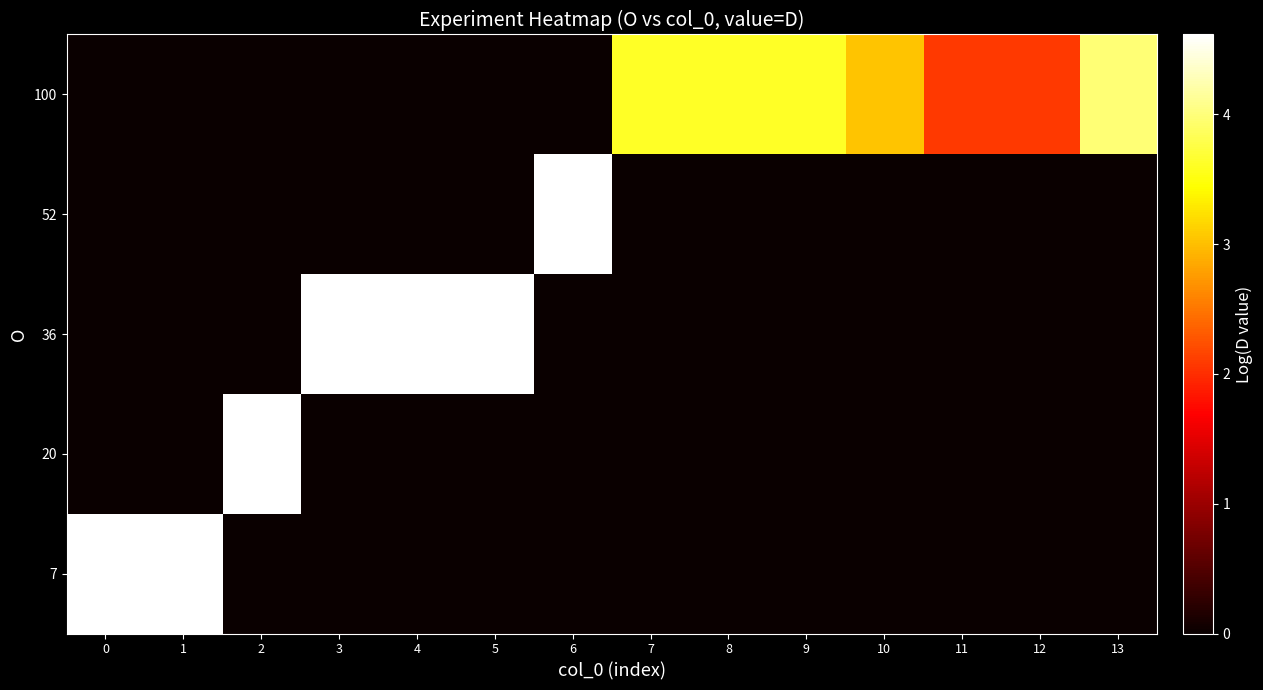

What is the total value across all series at 2?

4.6